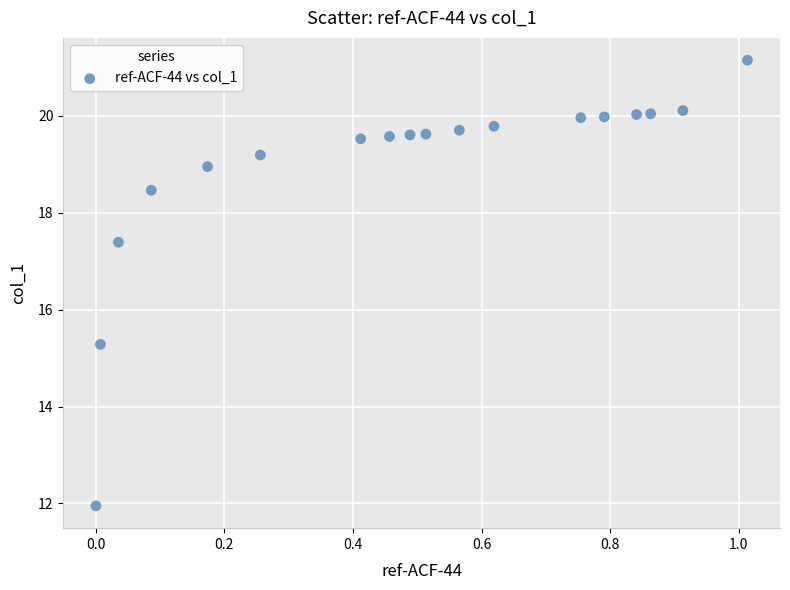

What is the range of X values (max minus min)?

1.0